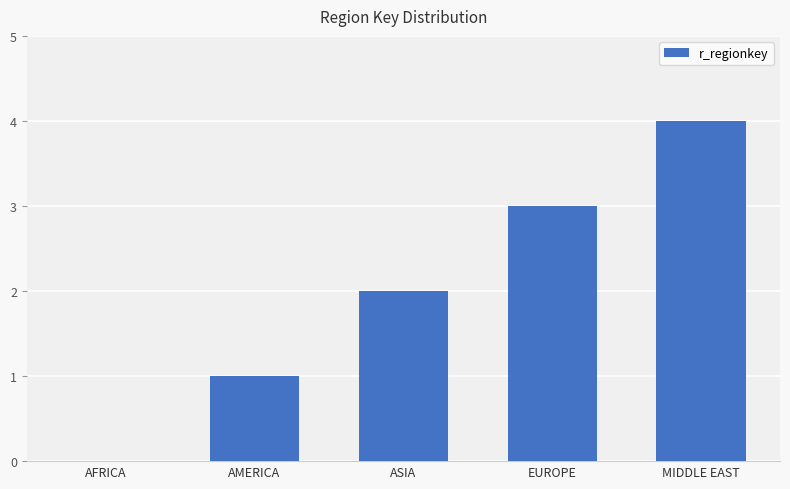

Between AMERICA and ASIA, which is larger?

ASIA